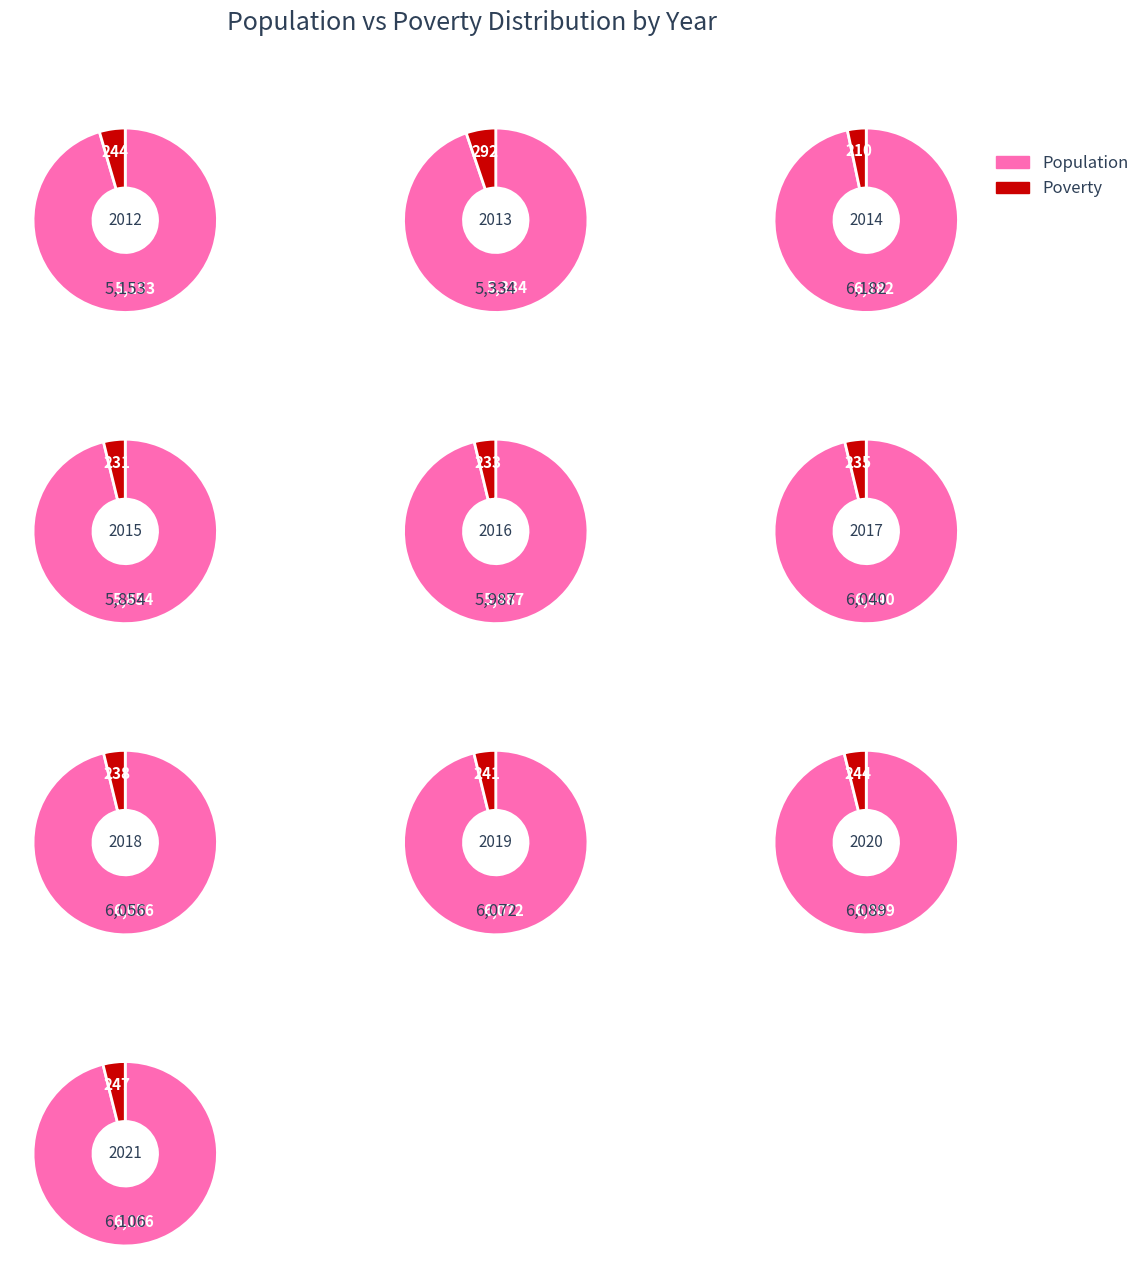

How many slices are in this pie chart?

10